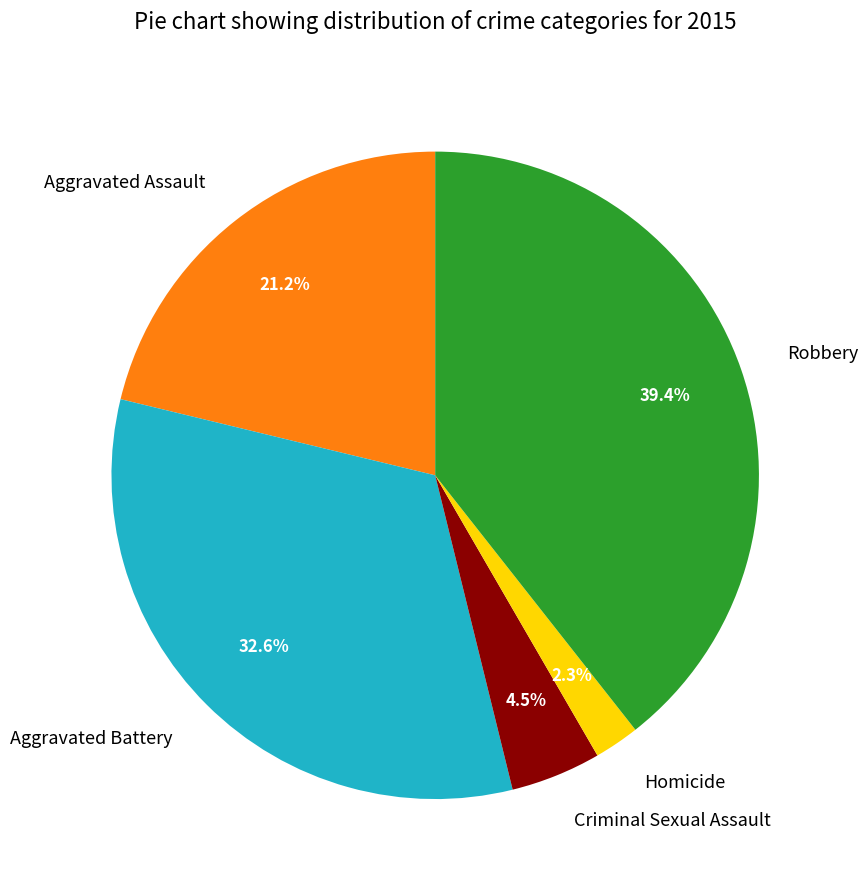

True or false: Homicide accounts for 11% of the total.

False